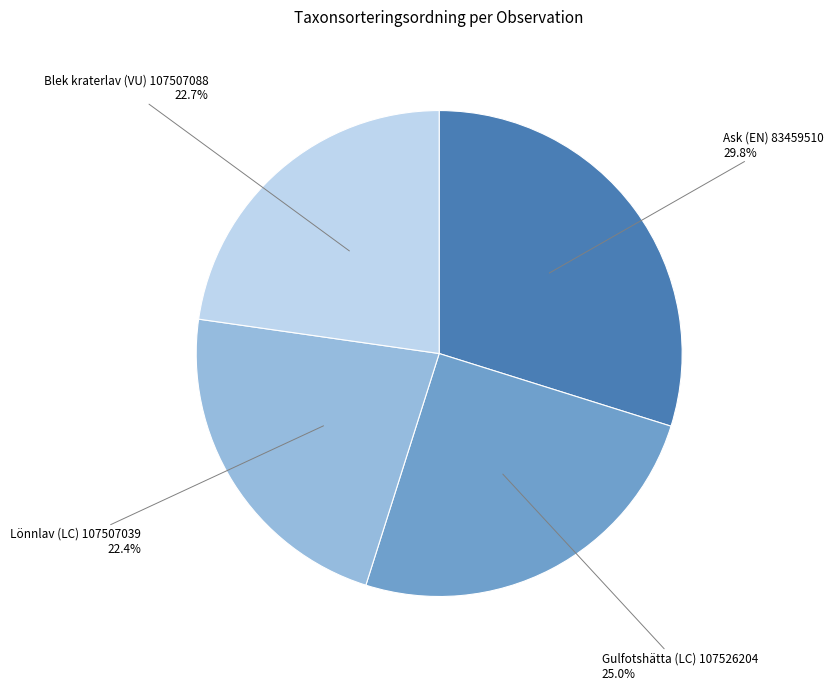

To the nearest percent, what percentage of the pie is Lönnlav (LC) 107507039?

22%